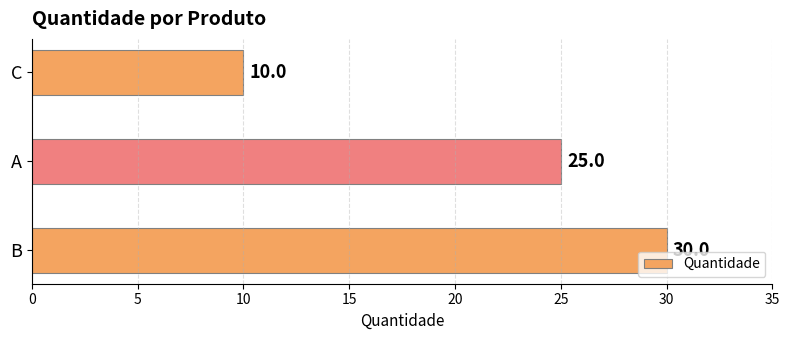

The value at B is 30. True or false?

True